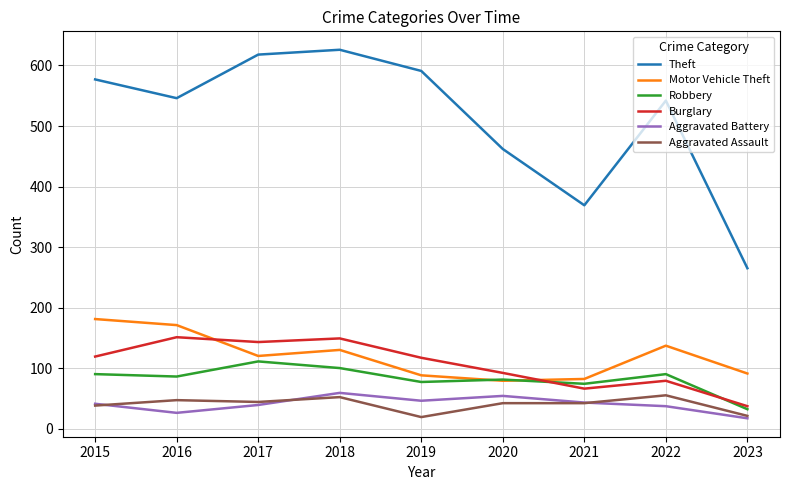

Between 2015 and 2020, which series saw the biggest shift?

Theft